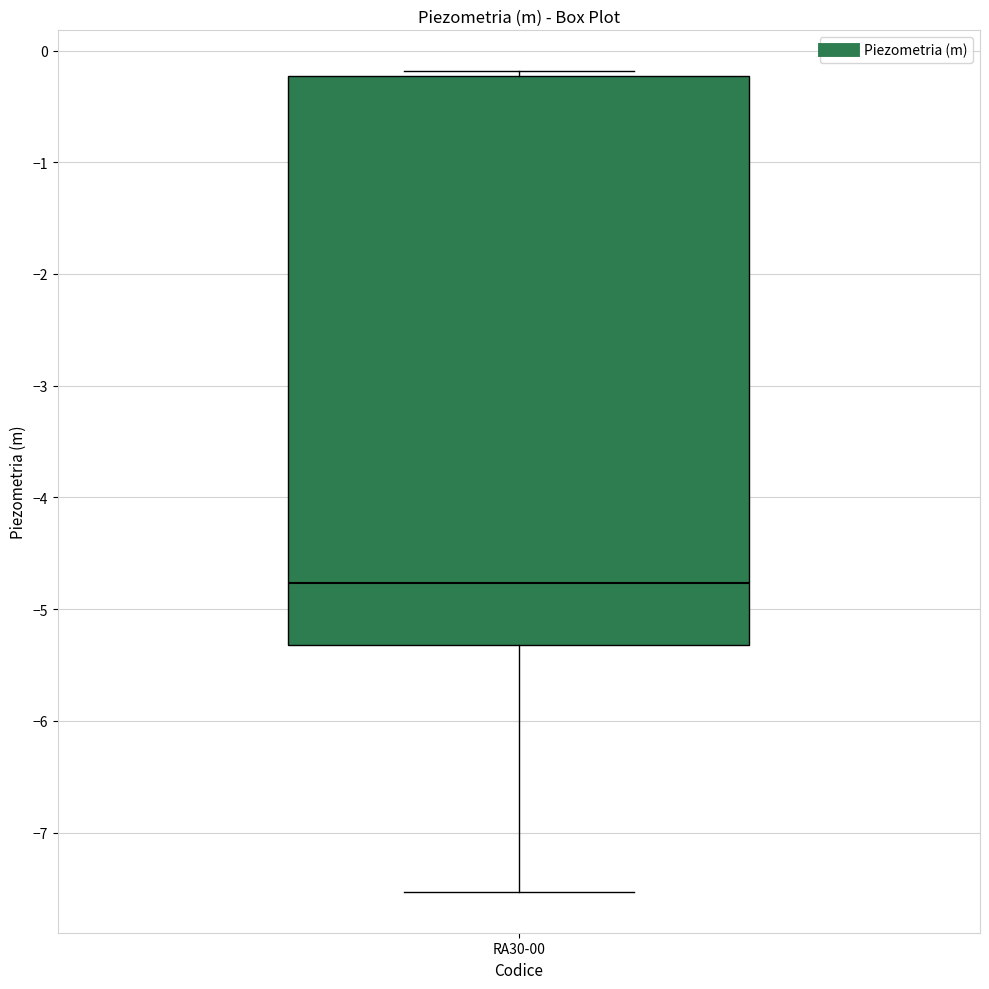

Transcribe this box plot: give where the median line is, the range the box spans, and where the two whiskers end, as read against the y-axis. The values are not printed on the chart, so give them approximately, as read against the axis.

median -4.8, box -5.3 to -0.2, whiskers -7.5 to -0.2 (just above the box's upper edge)